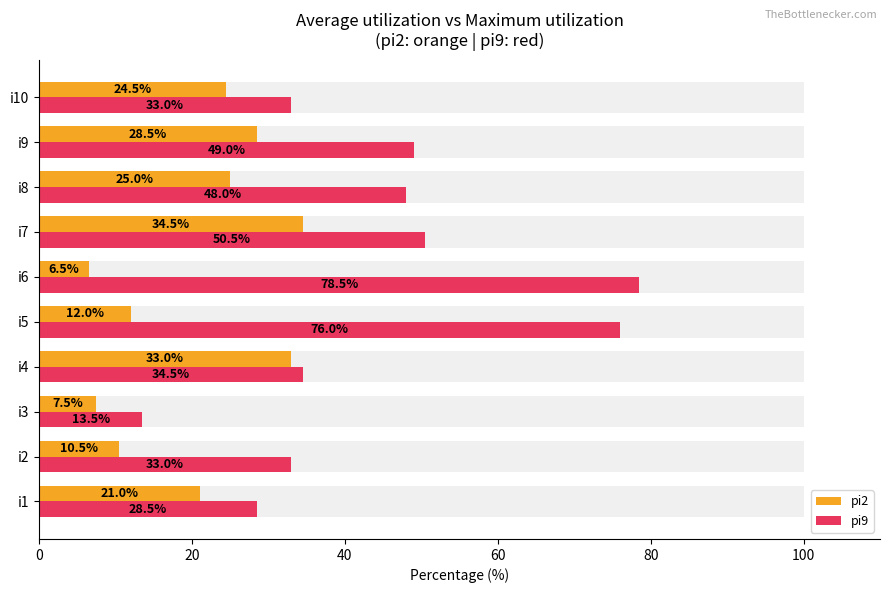

Does the chart contain stacked bars?

No